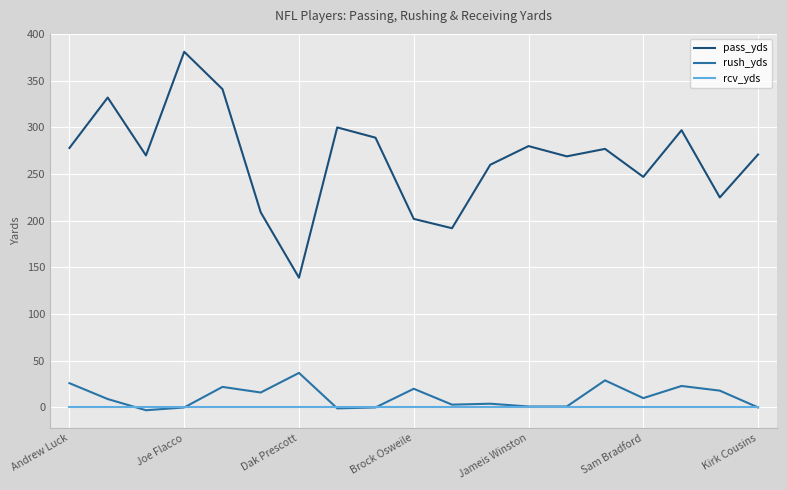

True or false: rush_yds and pass_yds intersect in this chart.

False